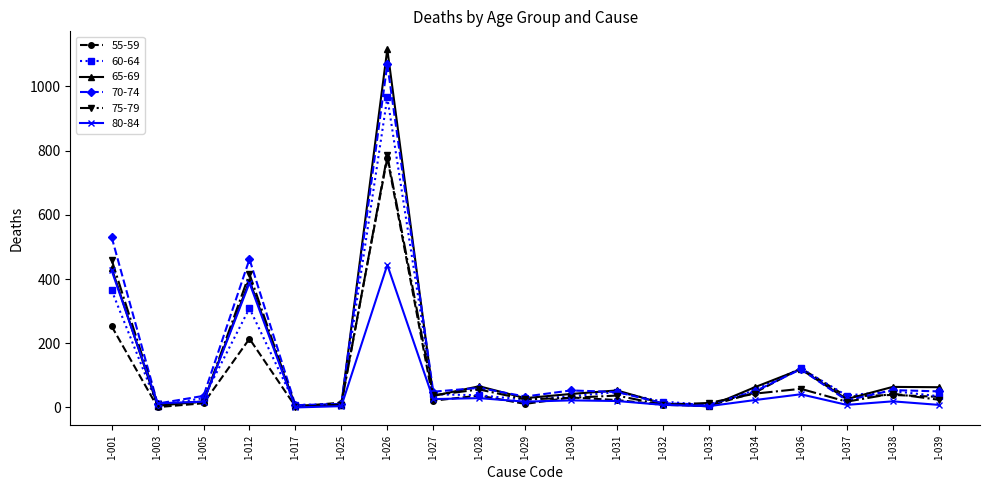

Which series changed the most between 1-001 and 1-032?

70-74